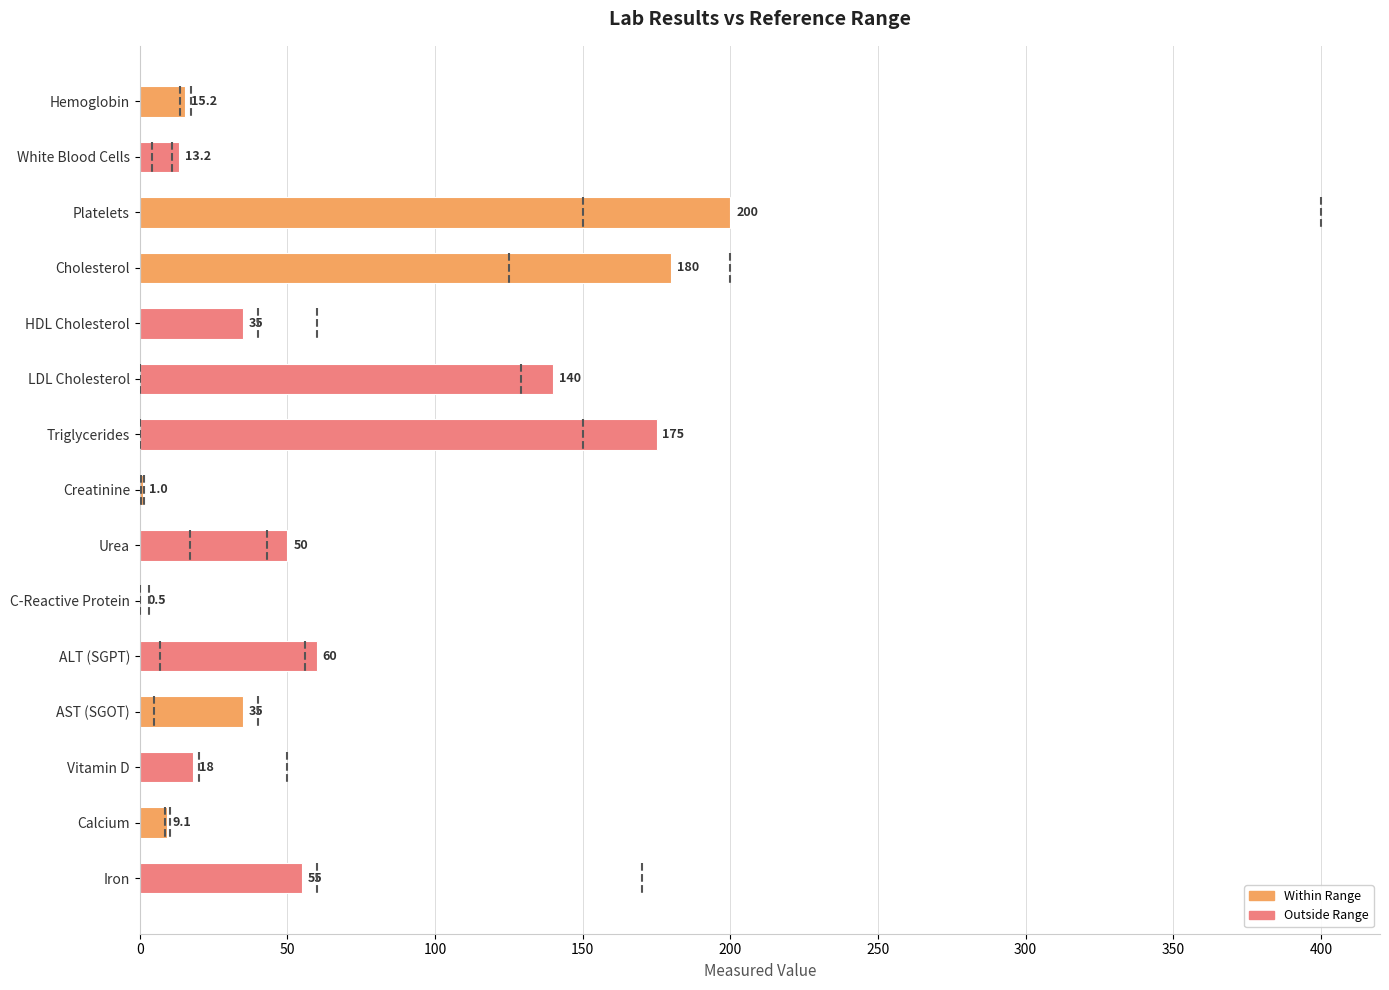

What is the change in value from Platelets to ALT (SGPT)?

-140.0